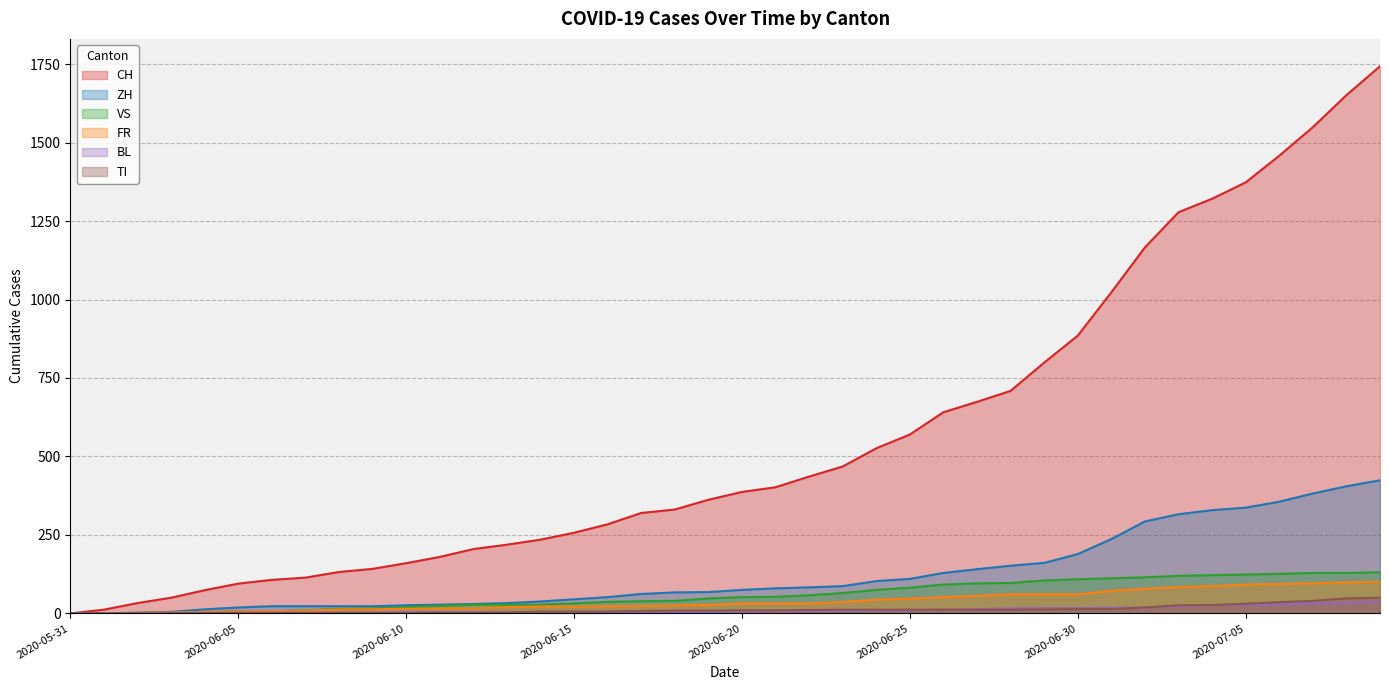

How many data points does each series have?

40